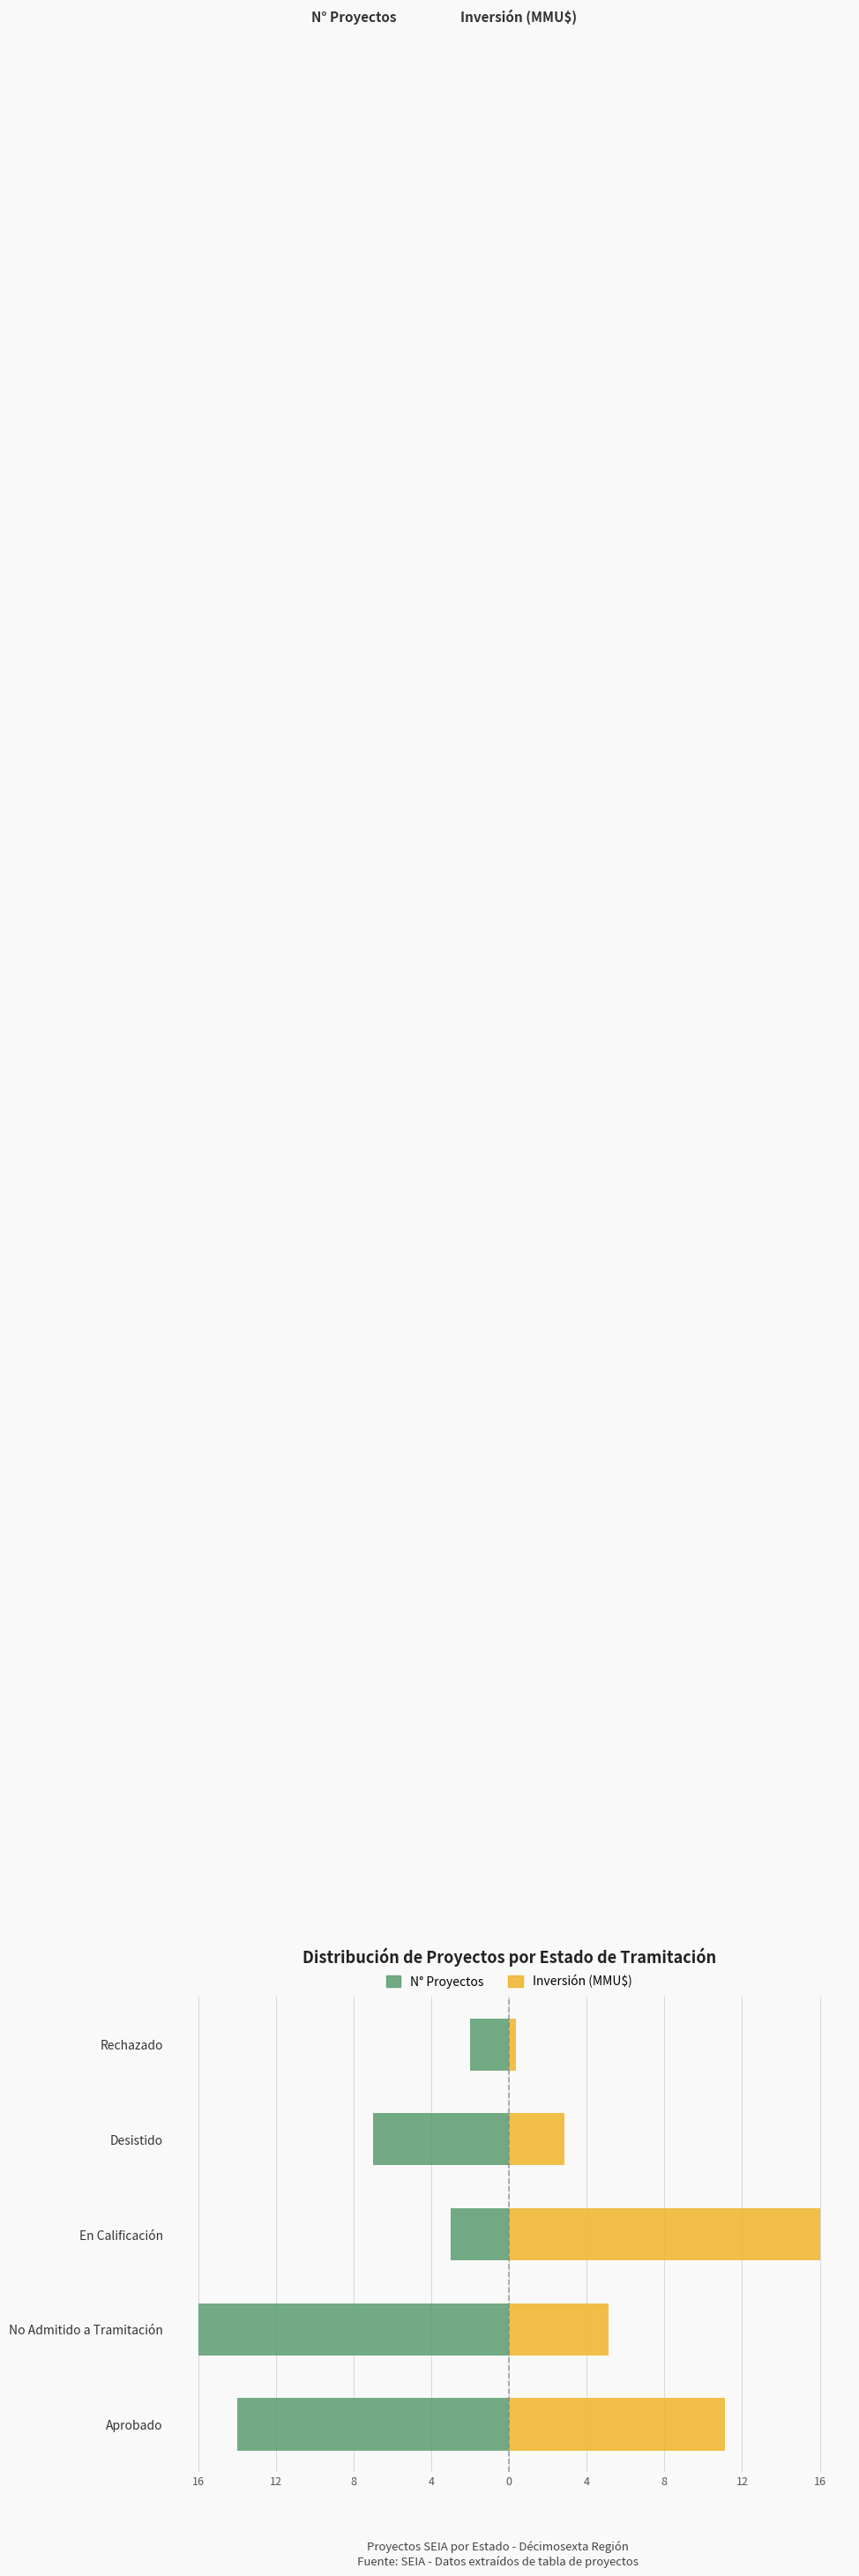

Which has a higher value, Aprobado or No Admitido a Tramitación?

Aprobado